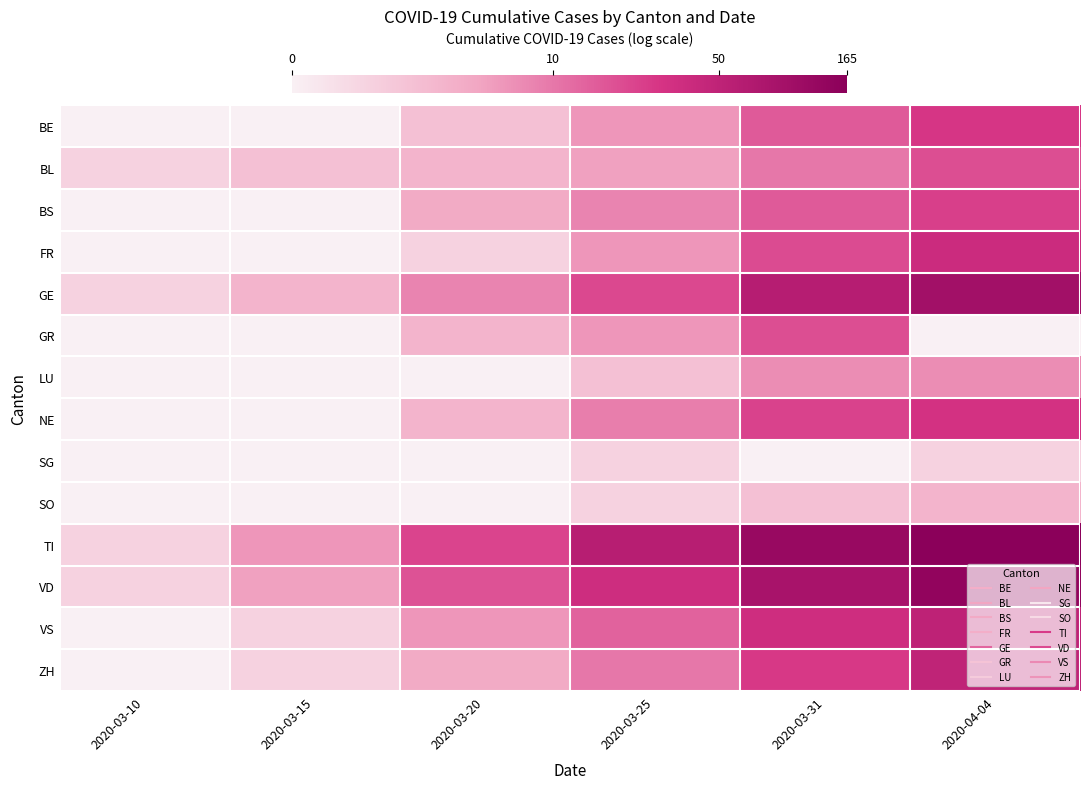

What is the spread (max minus min) of values at 2020-04-04?

5.1